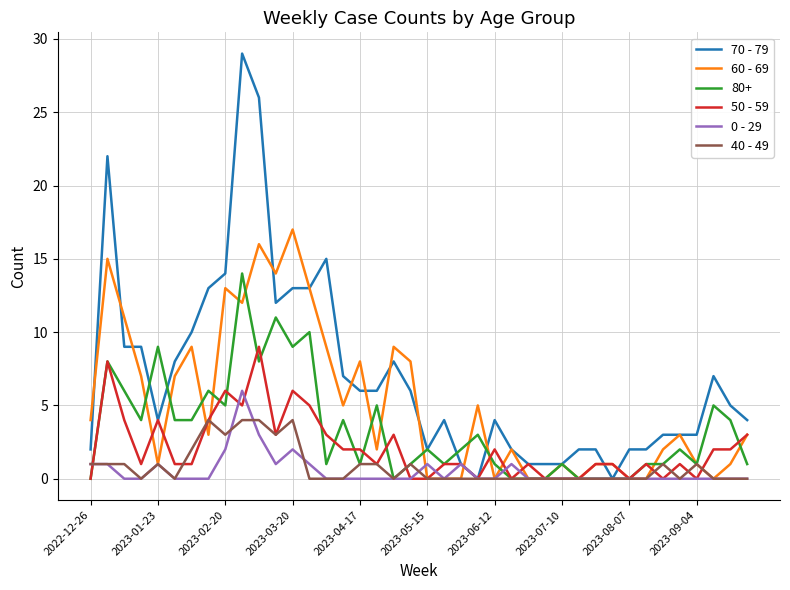

How many lines are shown in the chart?

6